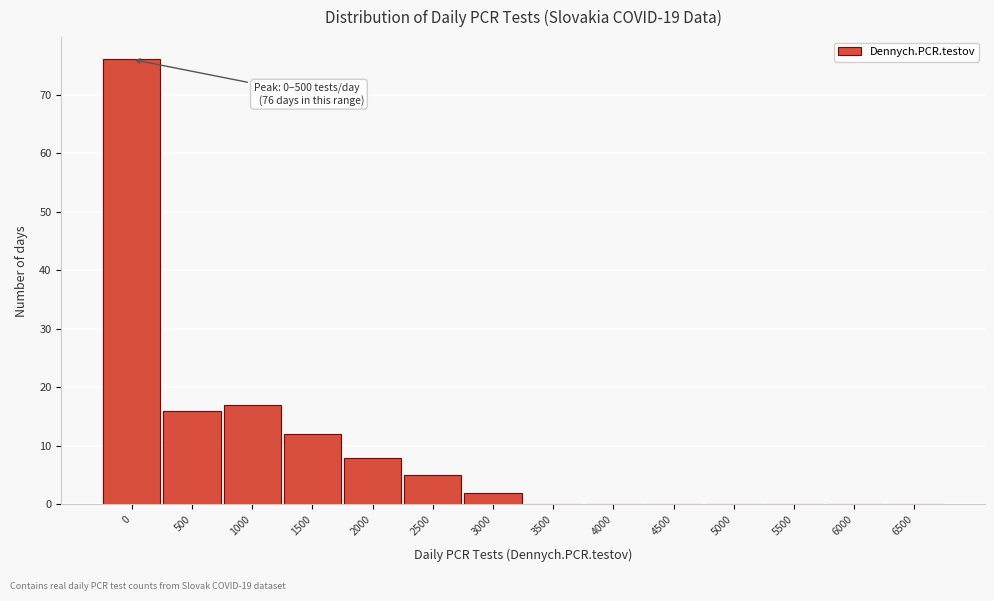

Reading left to right, list all the values displayed in this chart.

0=76	500=16	1000=17	1500=12	2000=8	2500=5	3000=2	3500=0	4000=0	4500=0	5000=0	5500=0	6000=0	6500=0